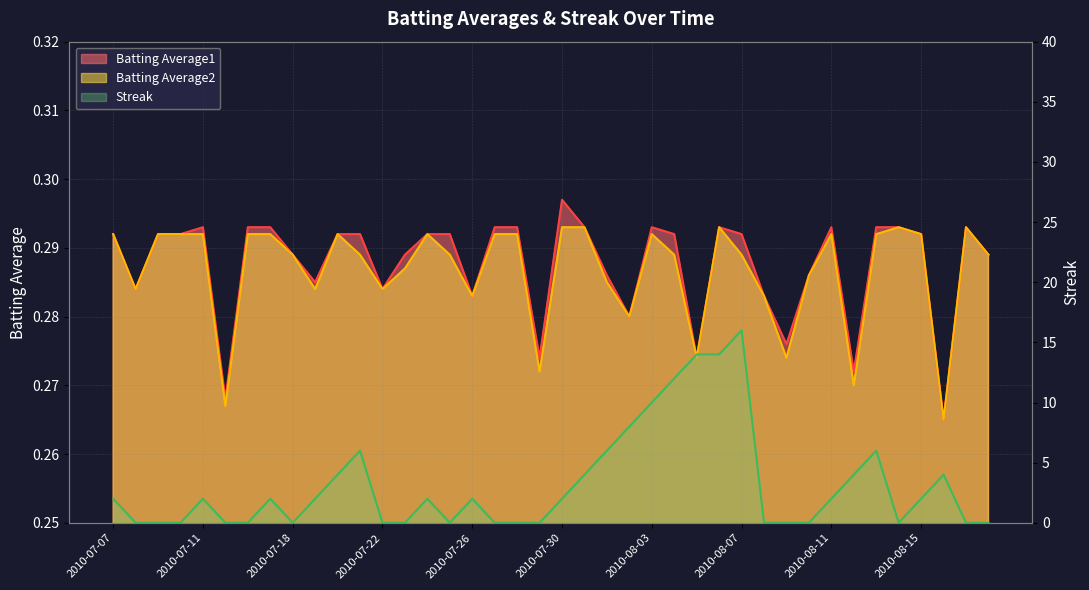

How many values are between 0 and 4?

31